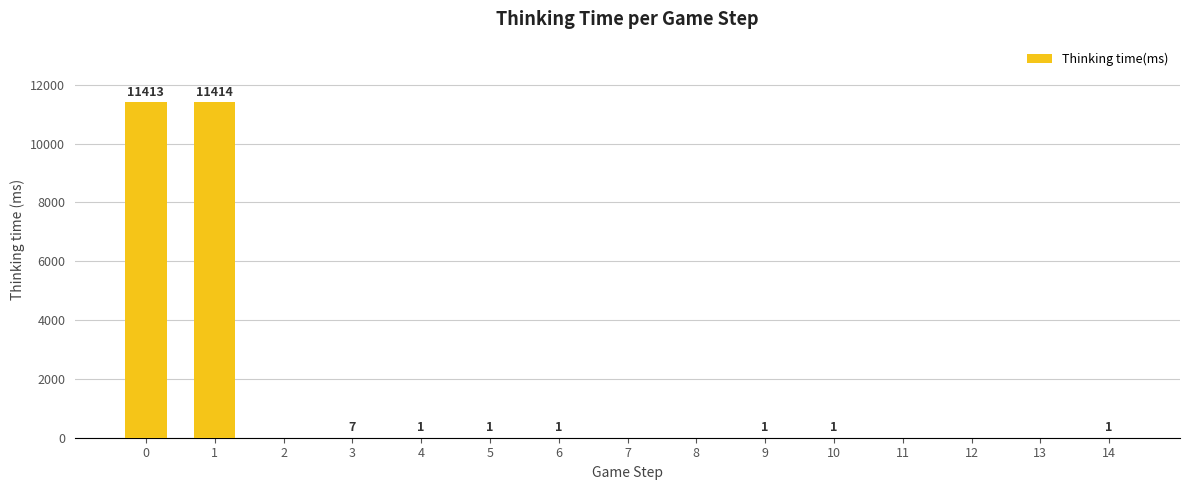

Are the bars grouped side by side (vs. stacked)?

No